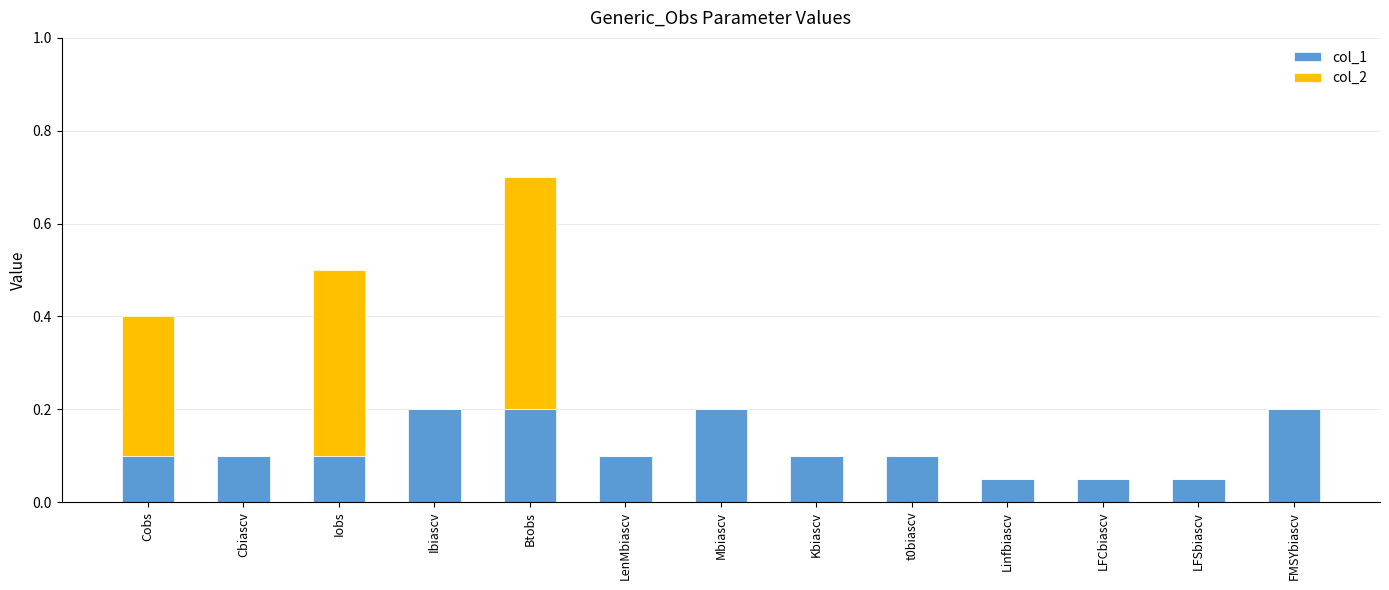

What is the sum of all col_1 values?

1.6